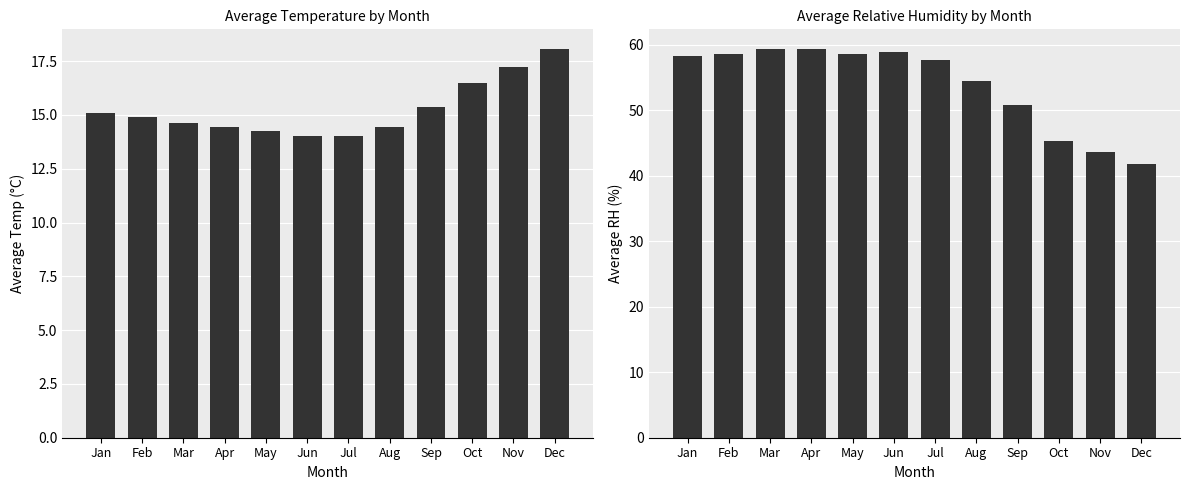

What is the value of the Average Temp bar at the 10th from the left?

16.5